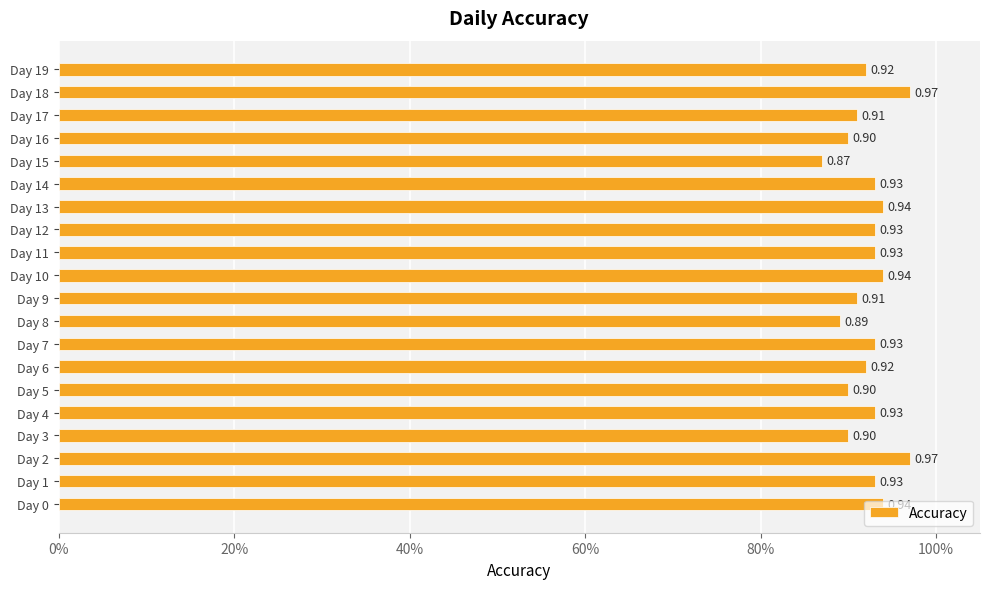

Does the chart contain any negative values?

No